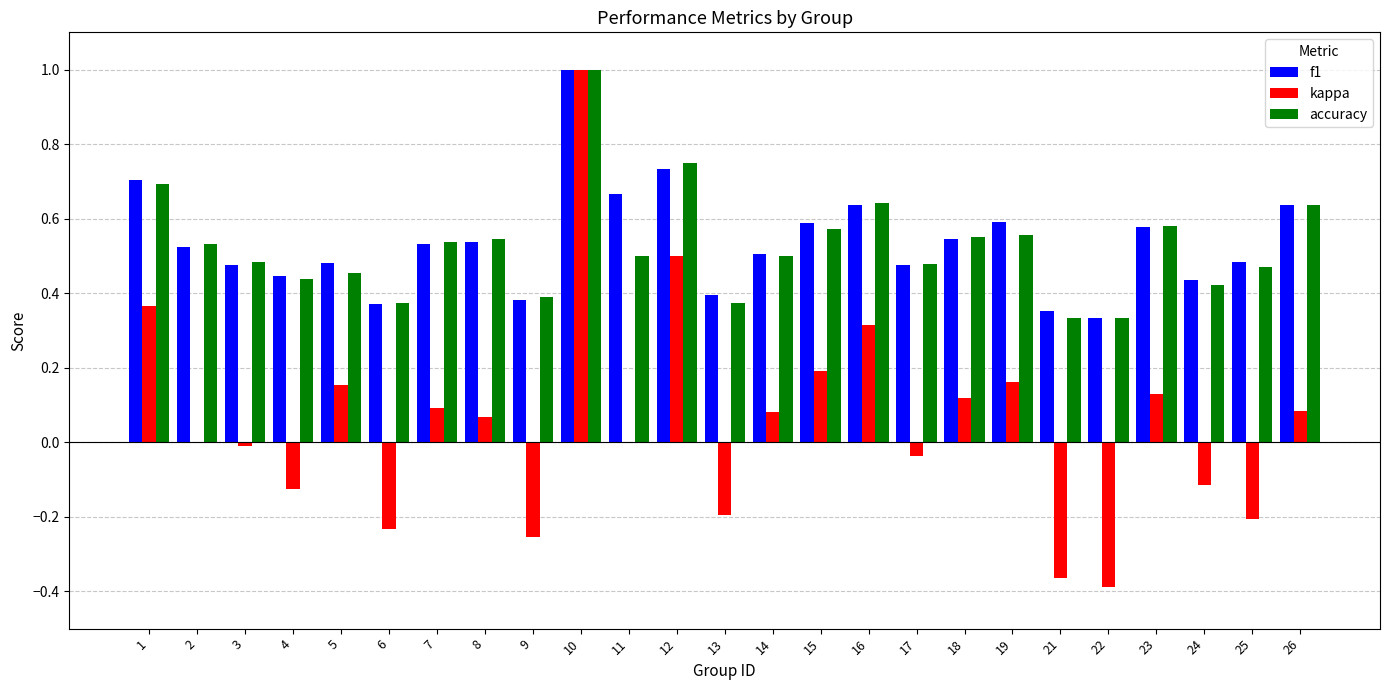

How many data points does each series have?

25